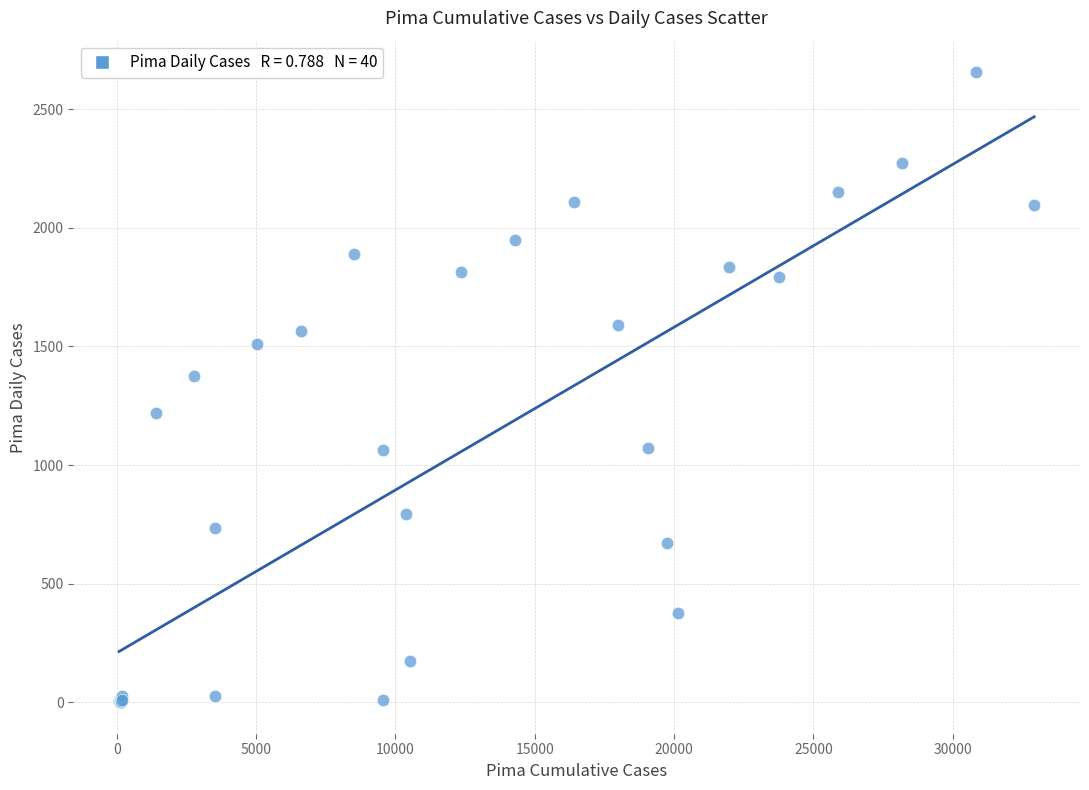

What Y value in the scatter plot is closest to 1328?

1376